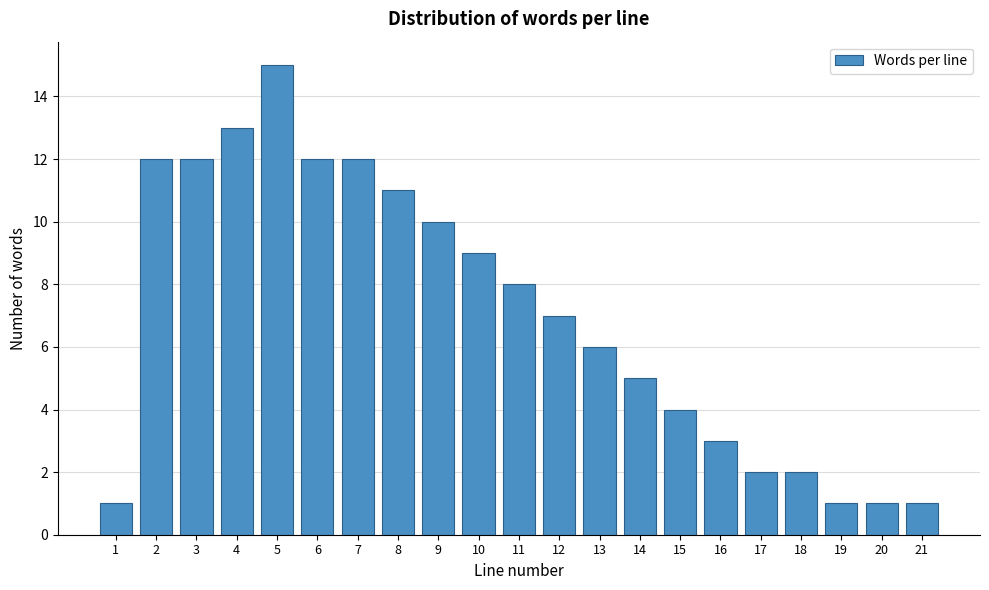

Reading left to right, transcribe all the data shown in this chart.

1	12	12	13	15	12	12	11	10	9	8	7	6	5	4	3	2	2	1	1	1